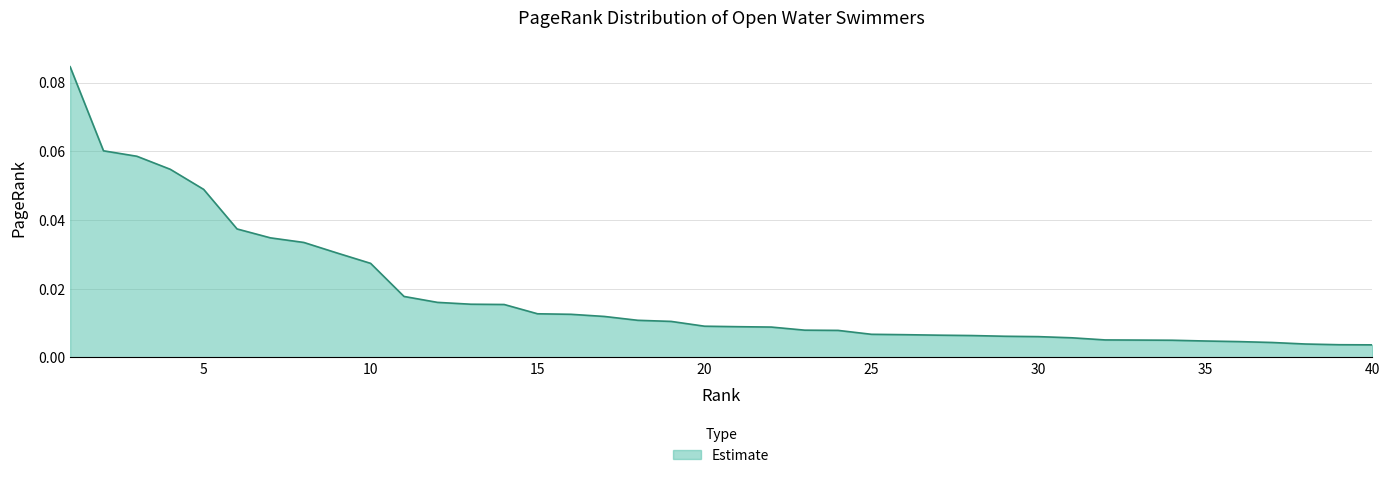

Which category has the lowest value across all series?

40